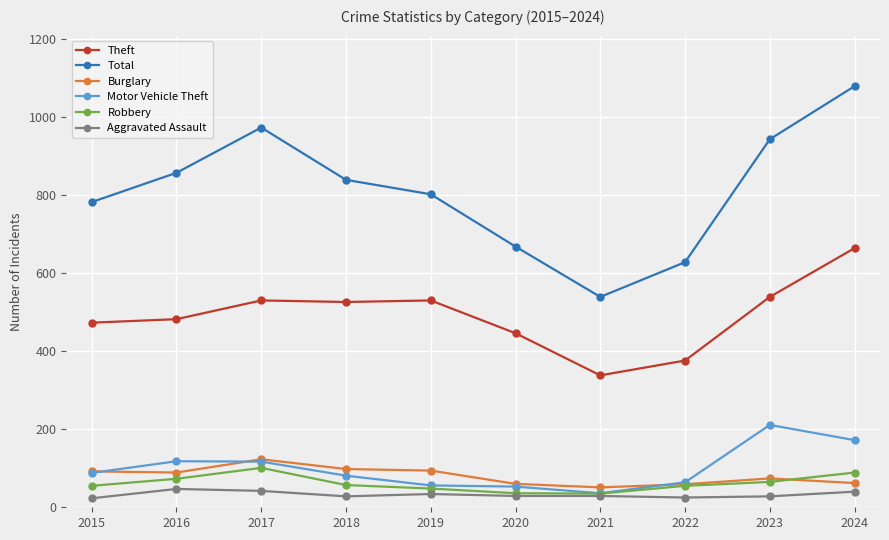

True or false: Total and Robbery cross at least once.

False